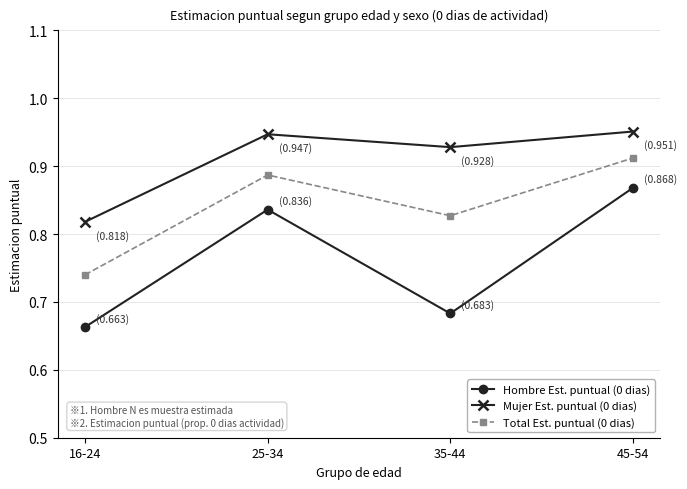

Is it true that Mujer Est. puntual (0 dias) equals 1.4 at 25-34?

False